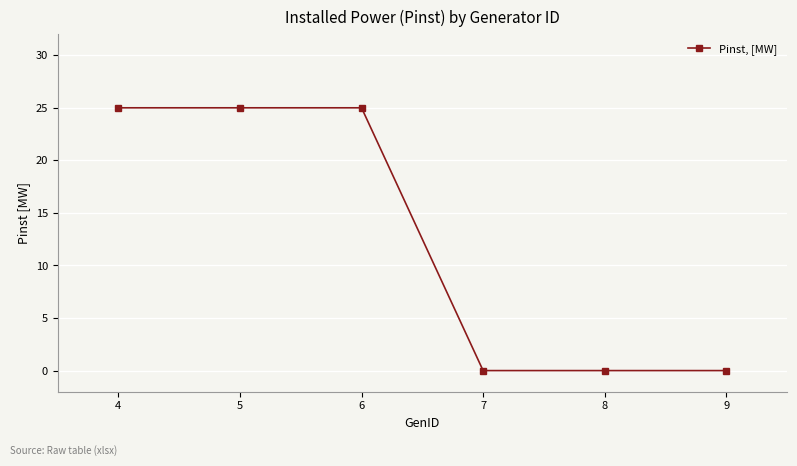

Approximately how many times larger is the value at 4 compared to 5?

1.0